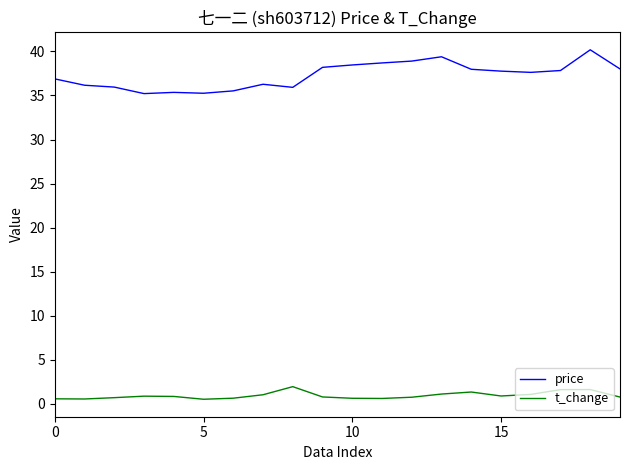

What is the highest value of the price series?

40.2